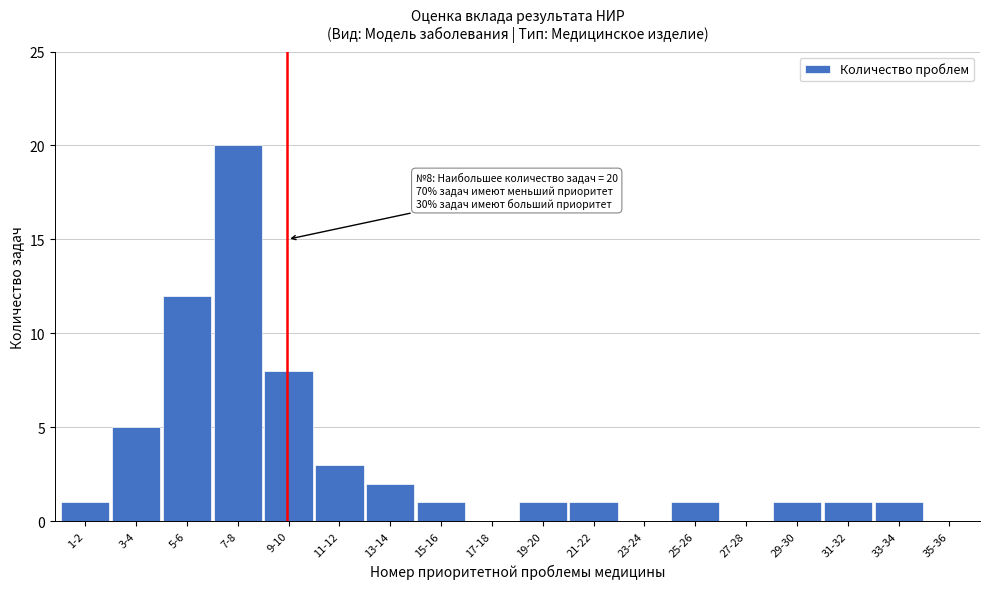

Reading left to right, what are all the values shown in this chart?

1-2=1	3-4=5	5-6=12	7-8=20	9-10=8	11-12=3	13-14=2	15-16=1	17-18=0	19-20=1	21-22=1	23-24=0	25-26=1	27-28=0	29-30=1	31-32=1	33-34=1	35-36=0